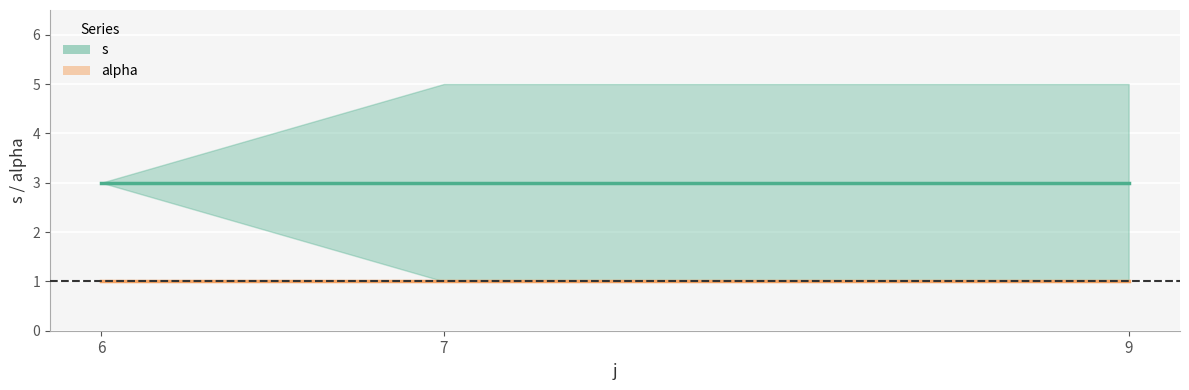

Where is alpha nearest to the value 1?

6